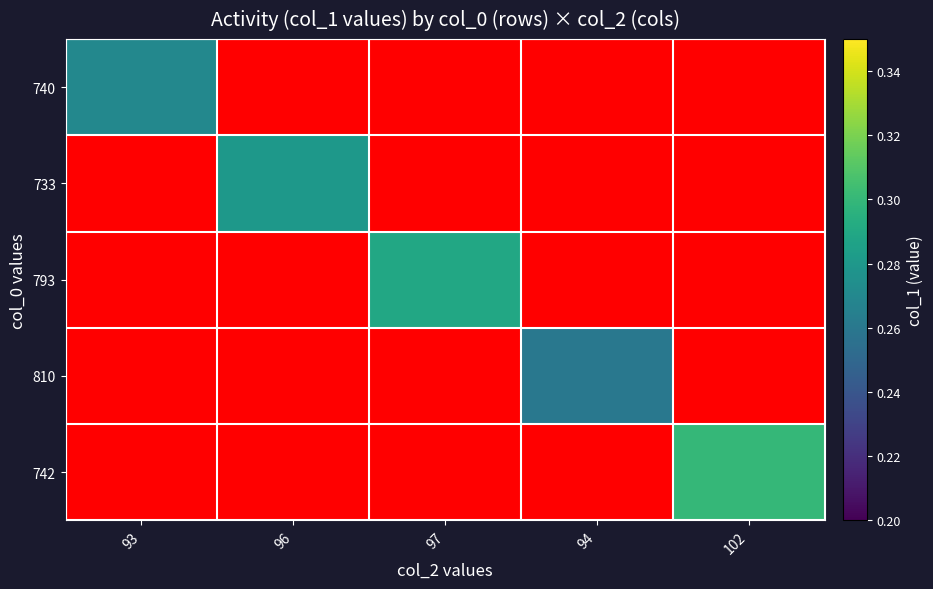

Reading left to right, extract all data points from this chart.

740: 93=0.3	96=0.1	97=0.1	94=0.1	102=0.1
733: 93=0.1	96=0.3	97=0.1	94=0.1	102=0.1
793: 93=0.1	96=0.1	97=0.3	94=0.1	102=0.1
810: 93=0.1	96=0.1	97=0.1	94=0.3	102=0.1
742: 93=0.1	96=0.1	97=0.1	94=0.1	102=0.3